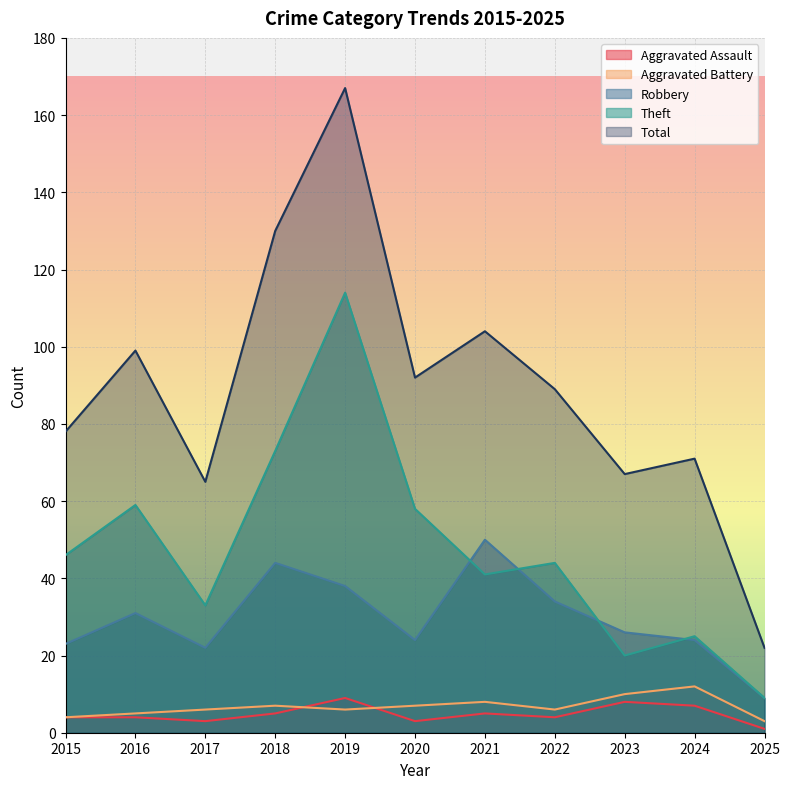

Between 2016 and 2018, which is larger?

2018